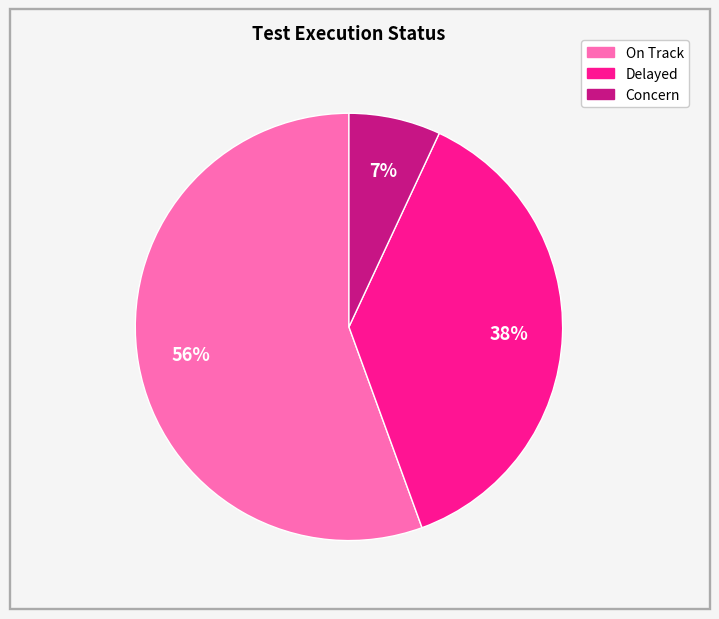

What is the majority slice?

On Track